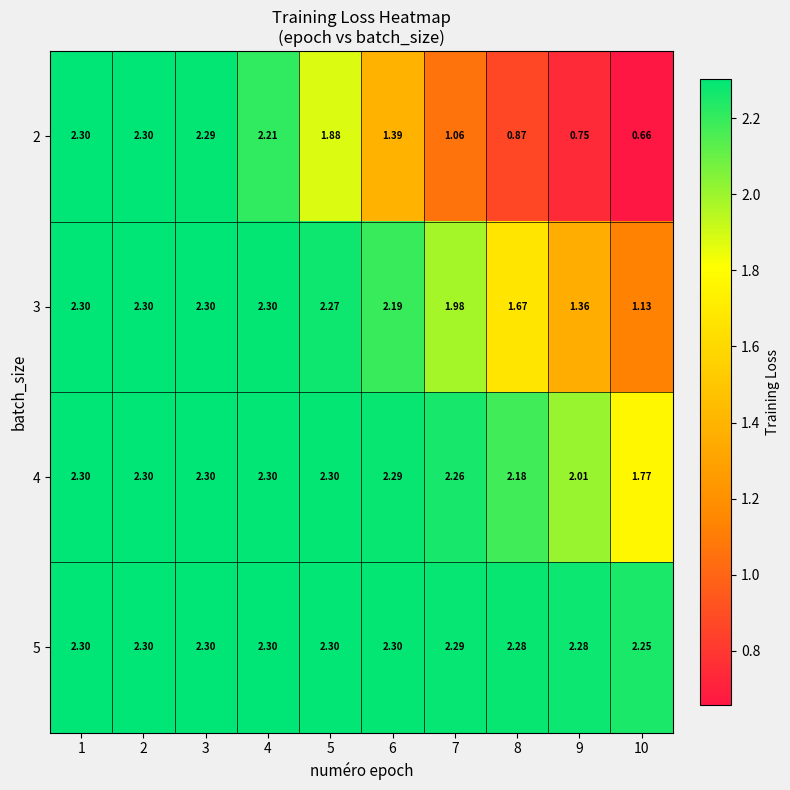

Is the value of 4 at 6 greater than the value of 3 at 6?

Yes